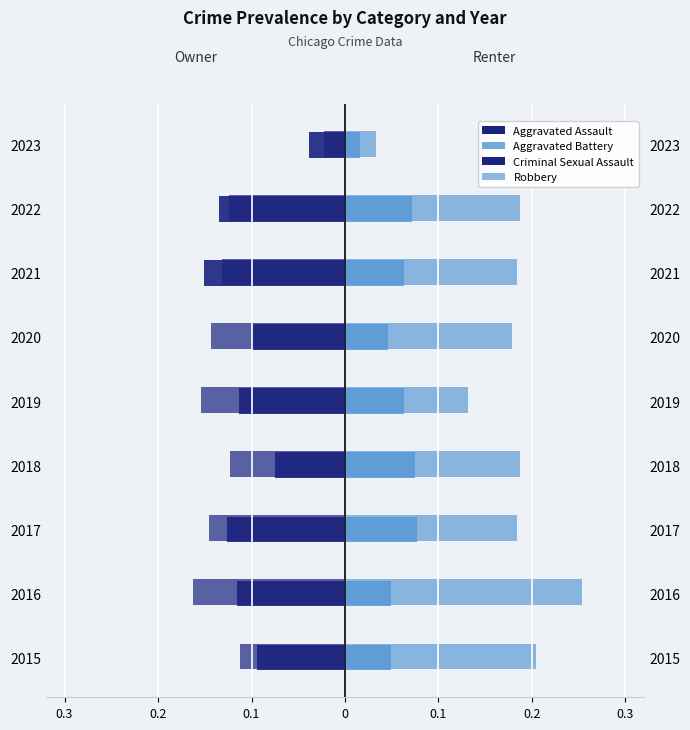

The Aggravated Assault series shows -0.0 at 2017. True or false?

False